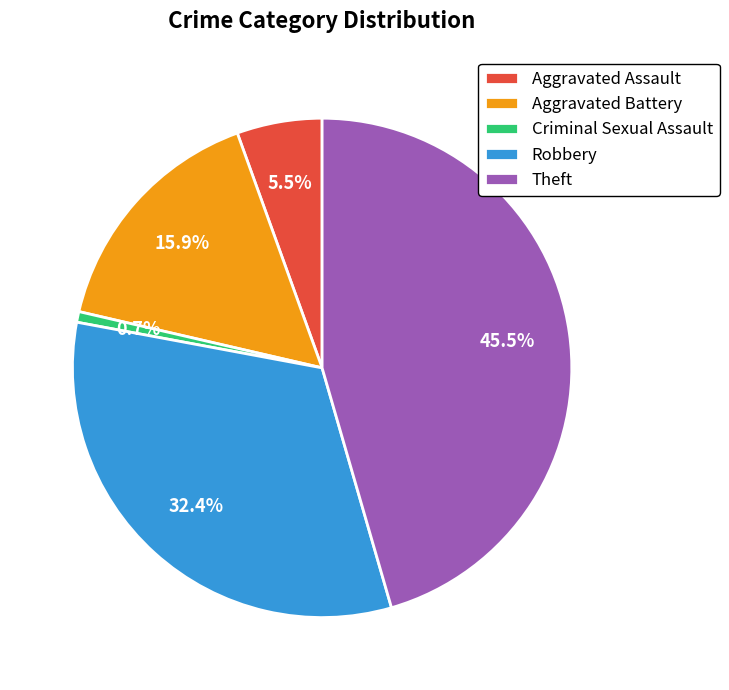

What is the largest slice in the pie chart?

Theft